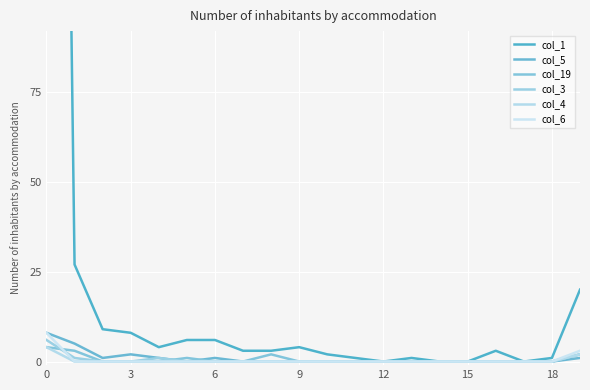

Which series ends up on top after the final intersection of col_19 and col_6?

col_19